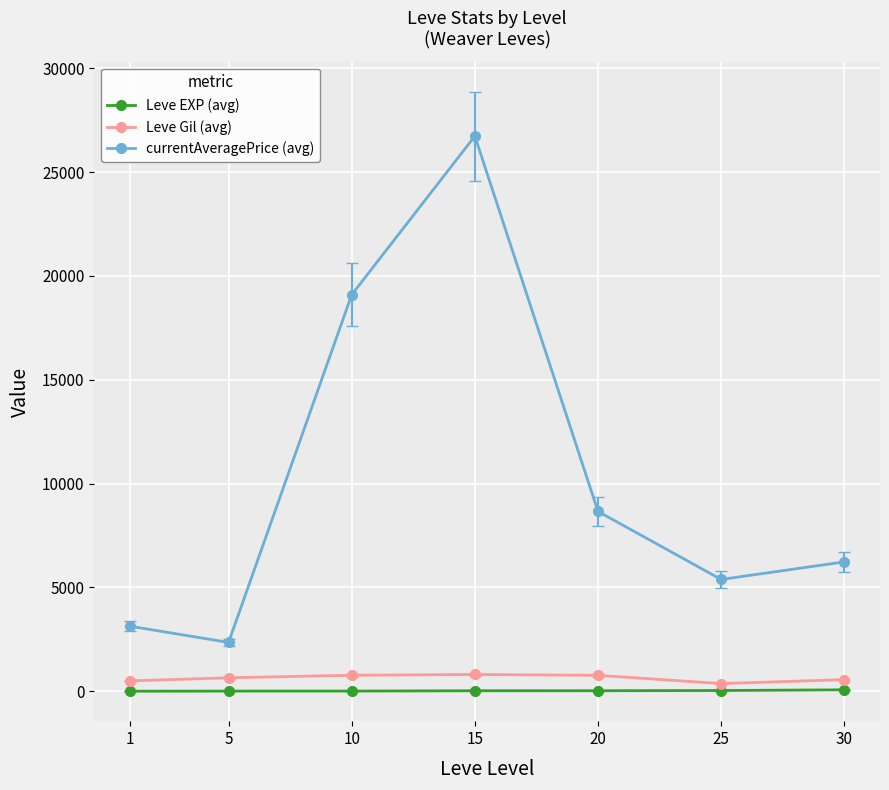

What are all the series names shown in the legend?

Leve EXP (avg), Leve Gil (avg), currentAveragePrice (avg)